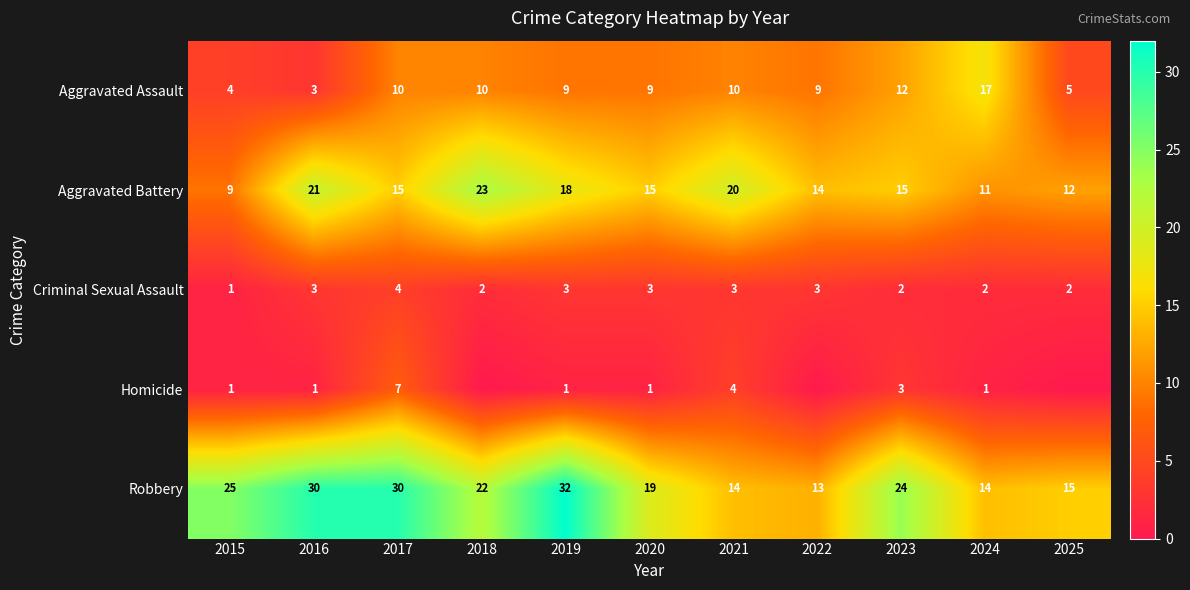

Is it true that Robbery equals 22 at 2018?

True